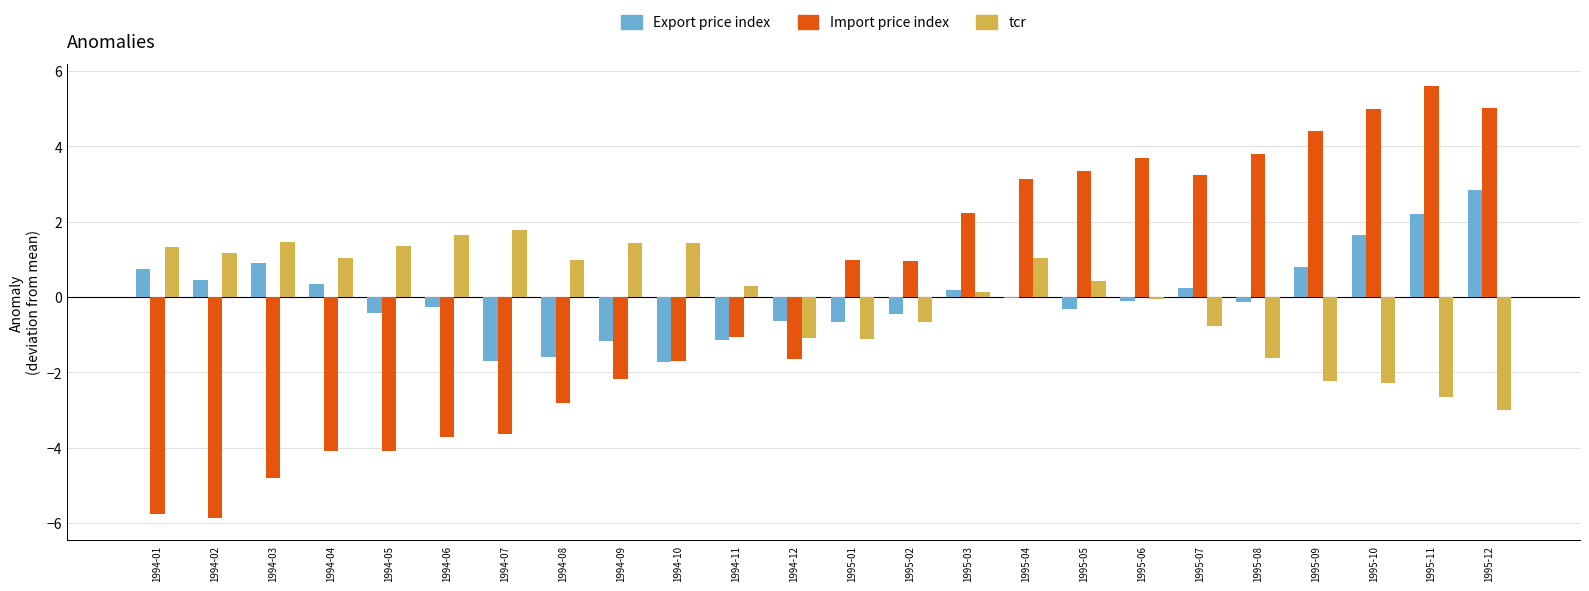

What is the total value across all series at 1994-02?

-4.3